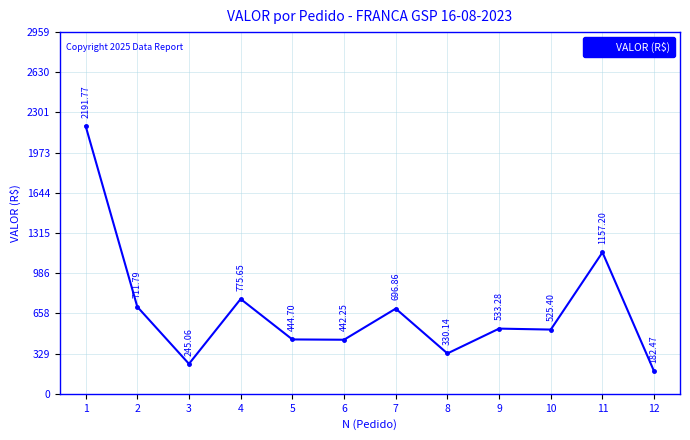

At which category does the data reach its first local valley?

3